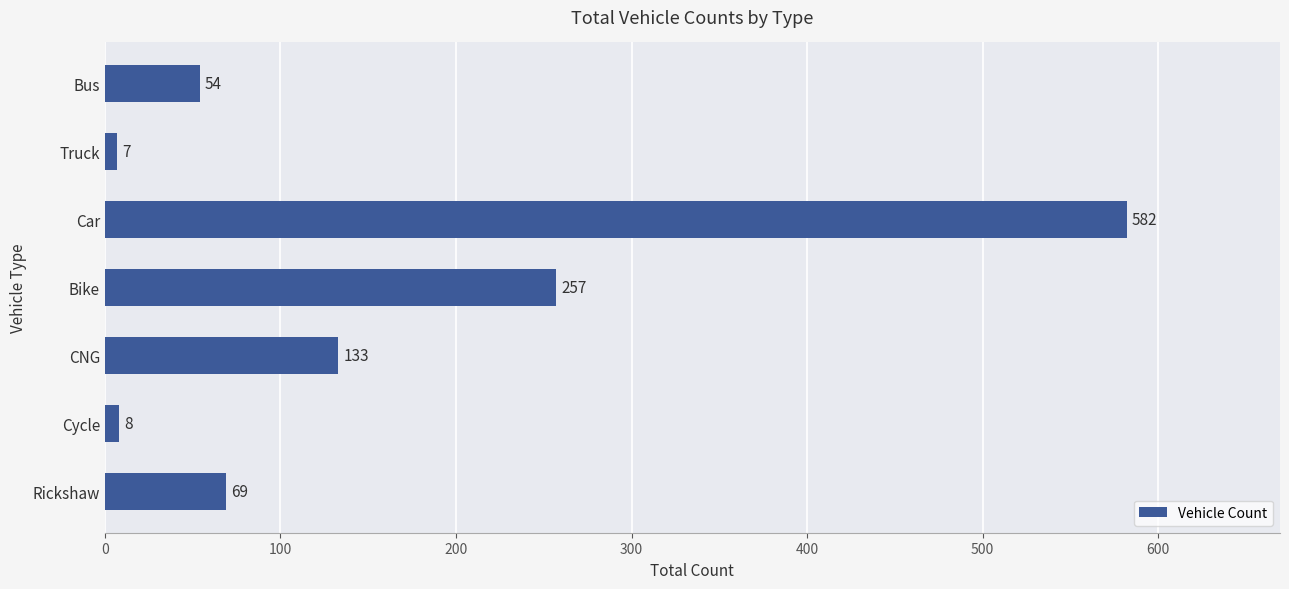

What is the sum of all values?

1110